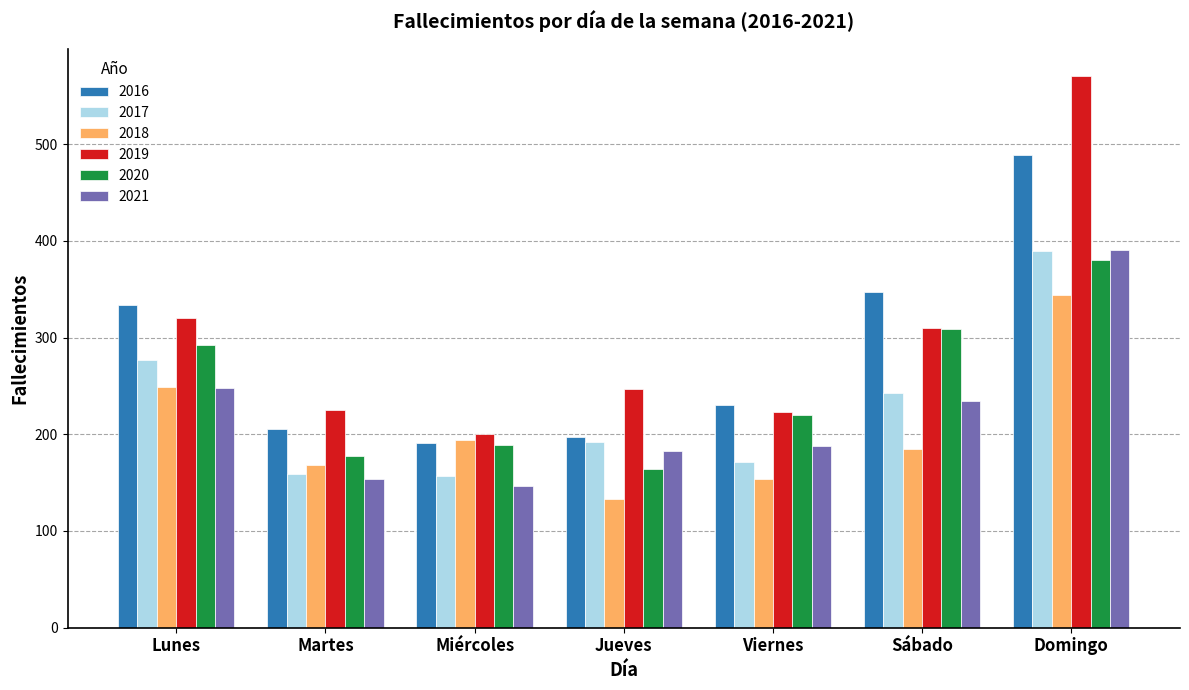

How many distinct data groups are displayed?

6